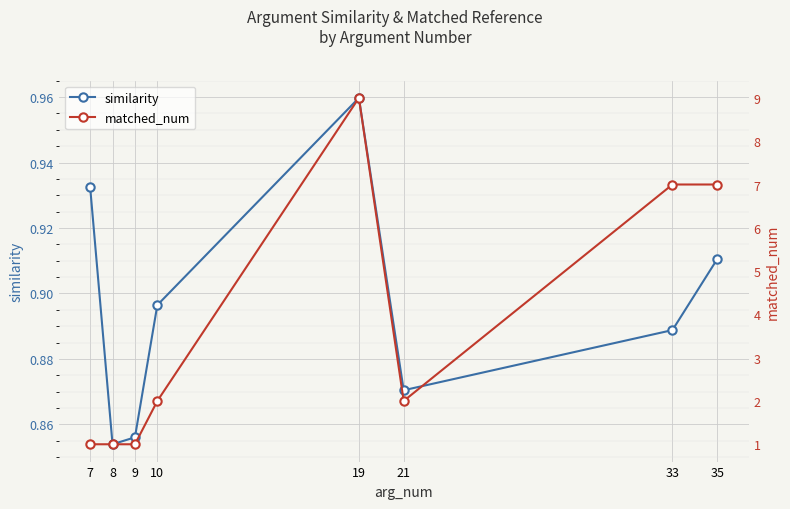

How many values in the matched_num series exceed 2?

3